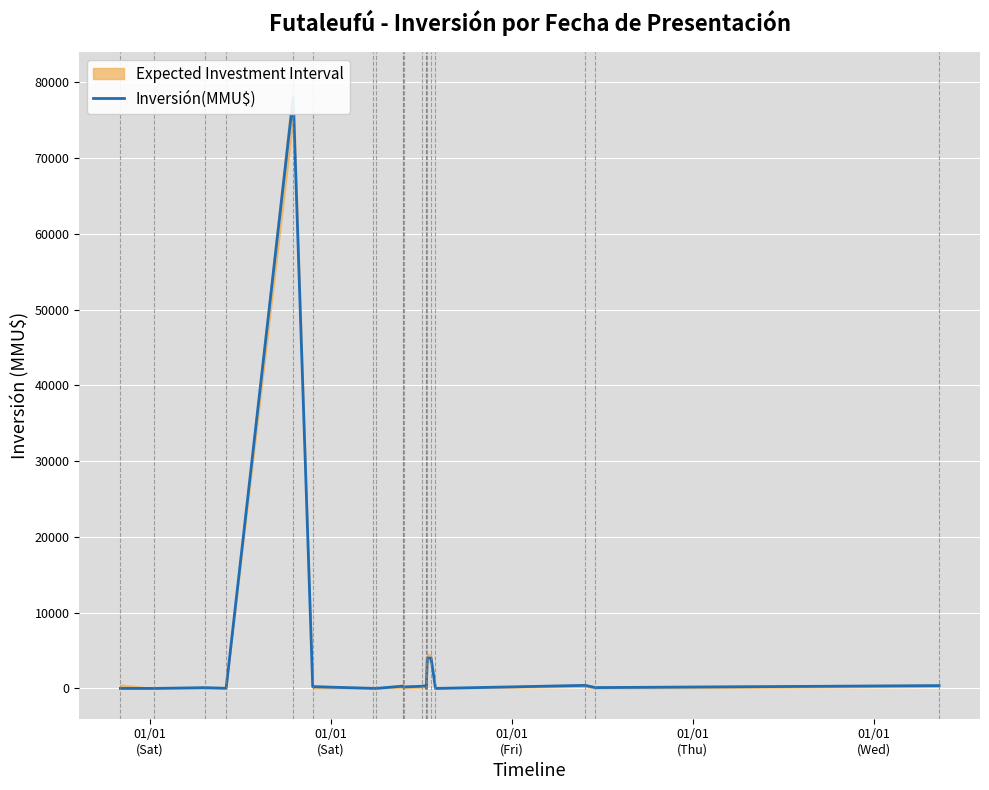

What is the sum of all values?

88641